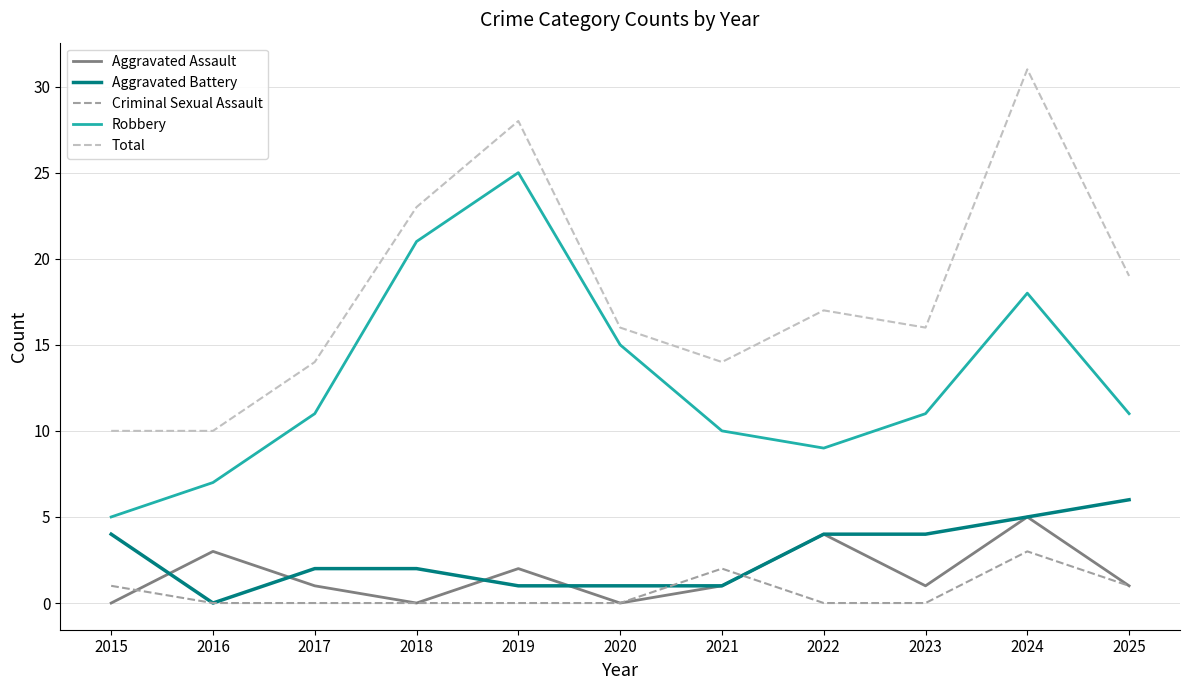

The Total series shows 3 at 2021. True or false?

False